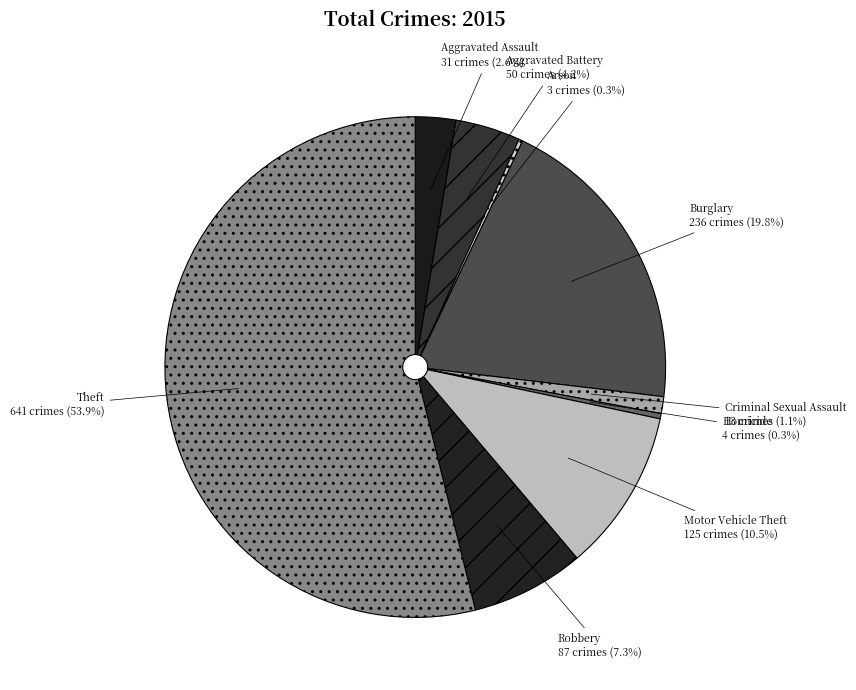

What is the largest slice in the pie chart?

Theft